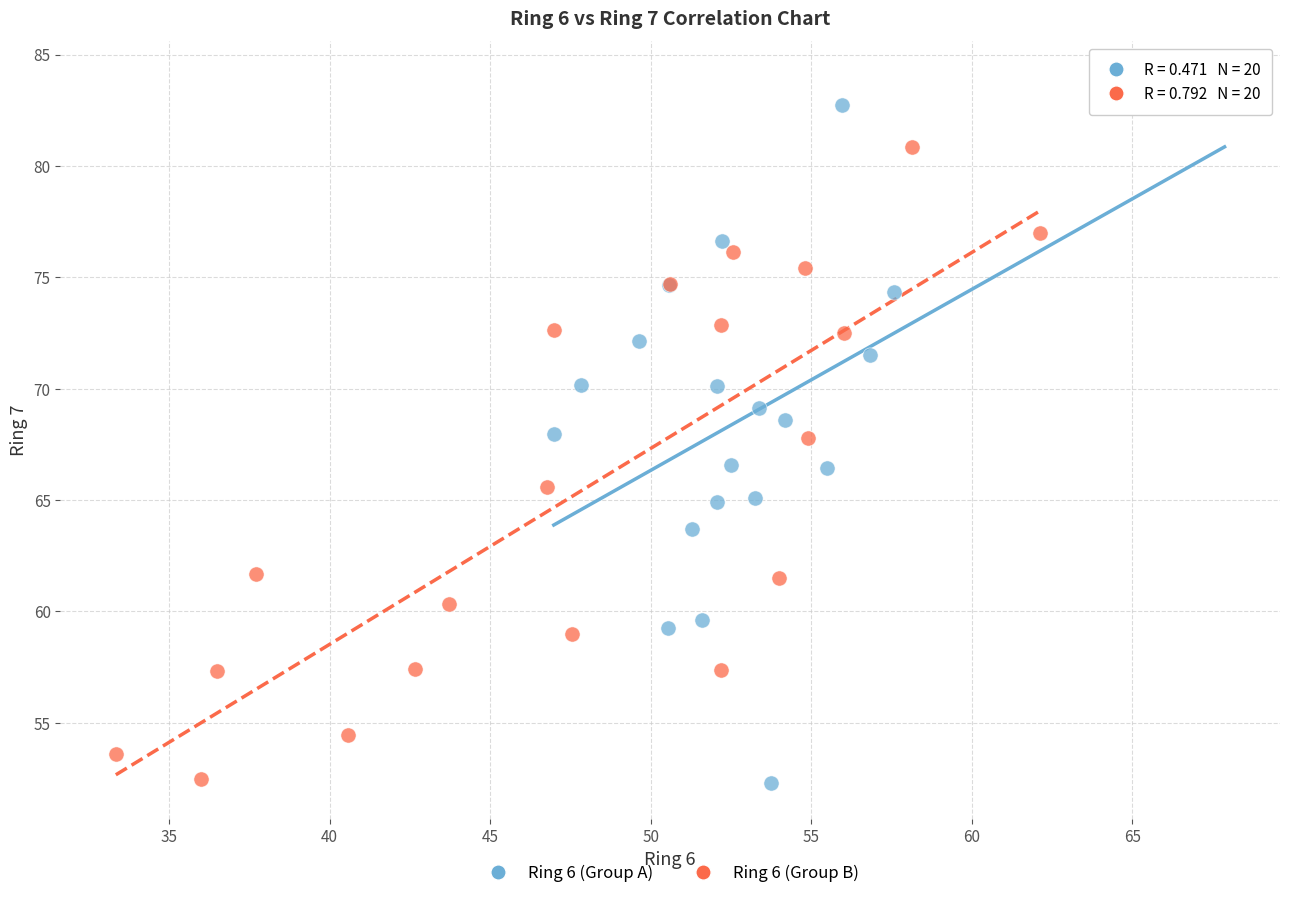

Which series contains the highest Y value?

Ring 6 (Group A)